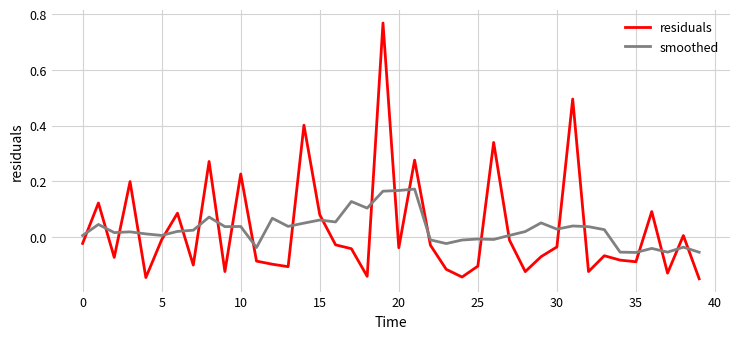

Which series has the largest range (max minus min)?

residuals